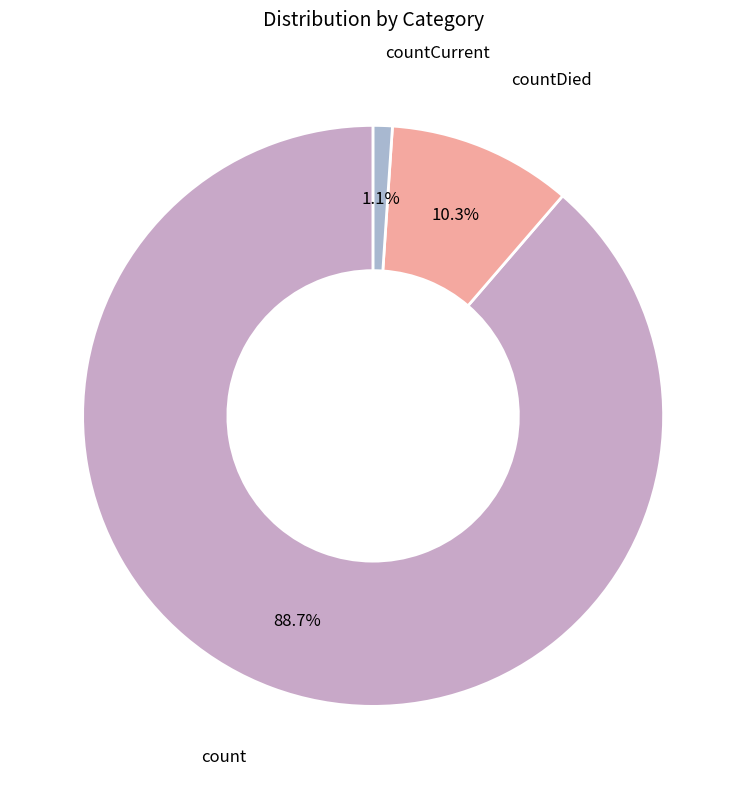

To the nearest percent, what is the difference between the count and countDied slice percentages?

78%